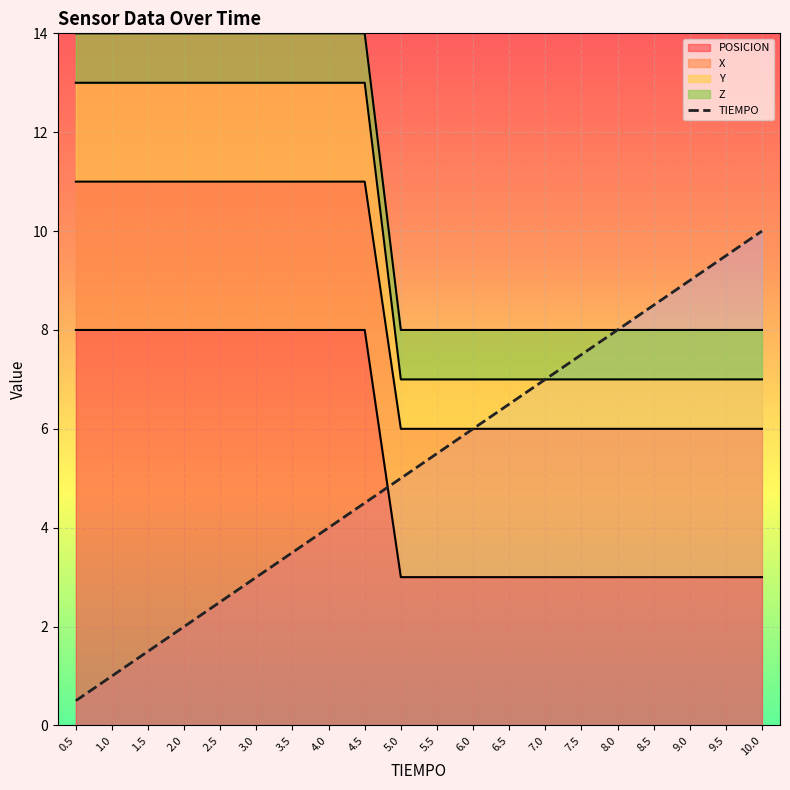

Rank the categories by value from lowest to highest.

0.5, 1.0, 1.5, 2.0, 2.5, 3.0, 3.5, 4.0, 4.5, 5.0, 5.5, 6.0, 6.5, 7.0, 7.5, 8.0, 8.5, 9.0, 9.5, 10.0